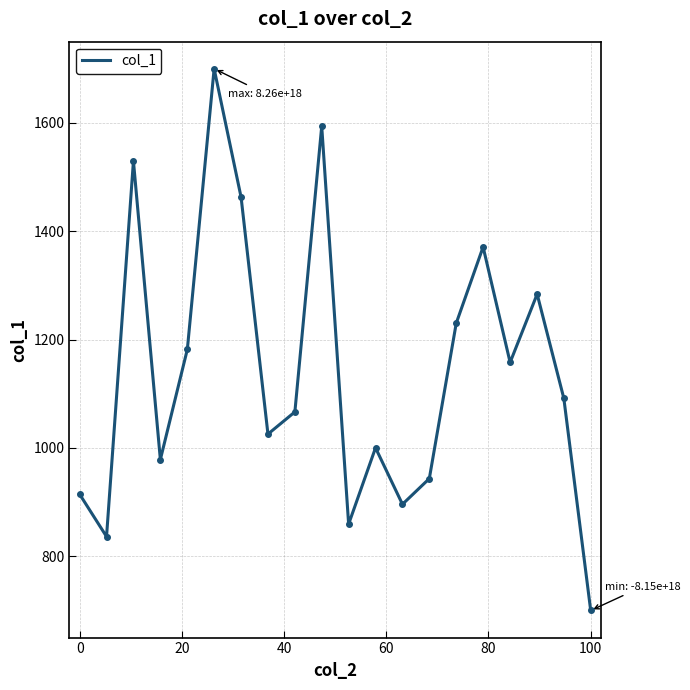

What is the difference between the maximum and minimum values?

1000.0